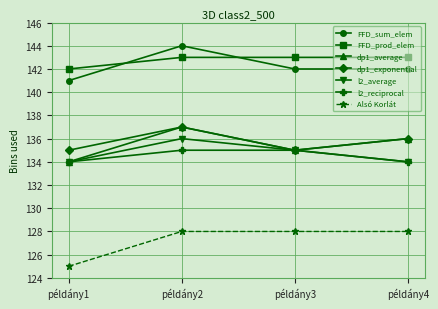

In l2_average, how many points are higher than both neighbors (excluding endpoints)?

1